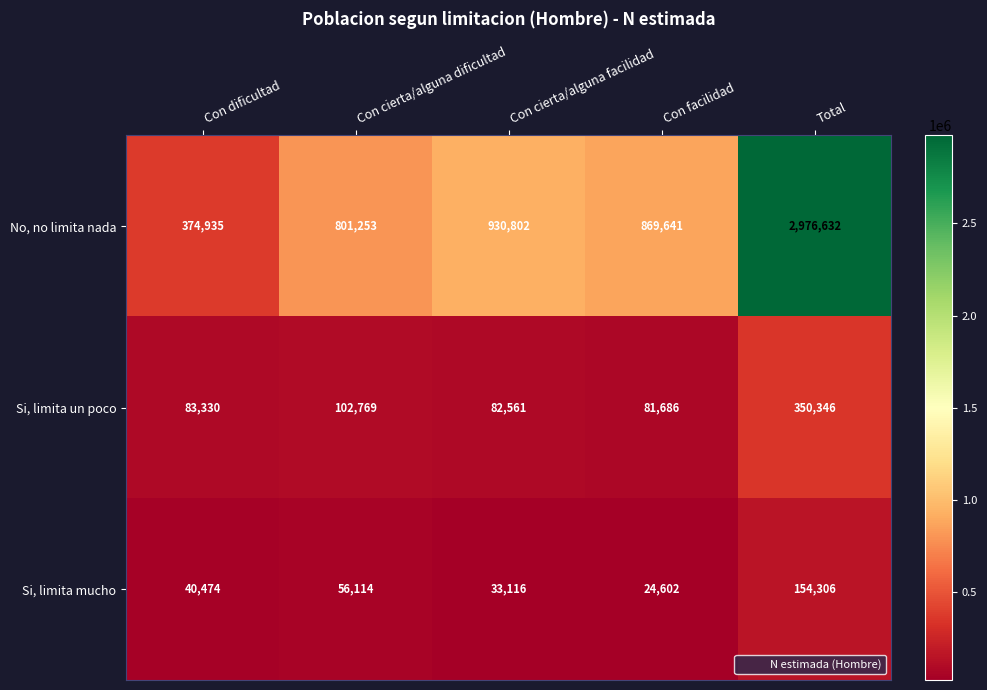

Is it true that Si, limita mucho equals 56114 at Con cierta/alguna dificultad?

True